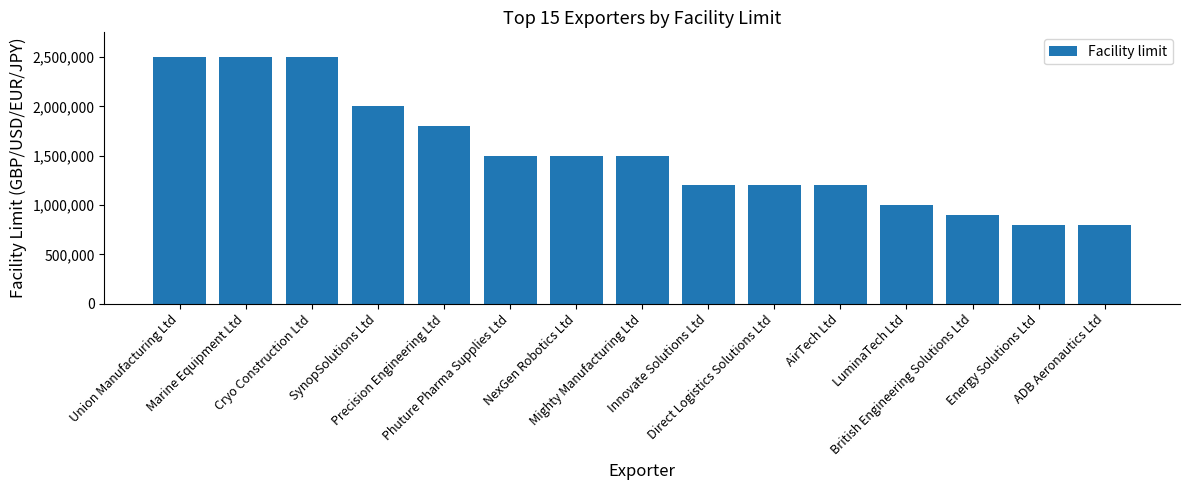

What is the value of the 9th bar from the left?

1200000